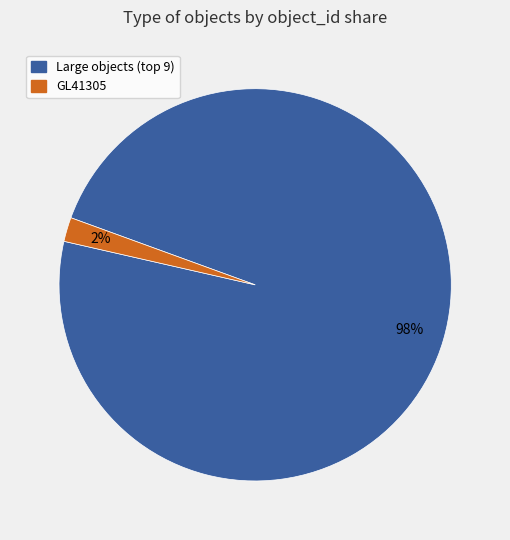

Does any single category account for the majority?

Yes